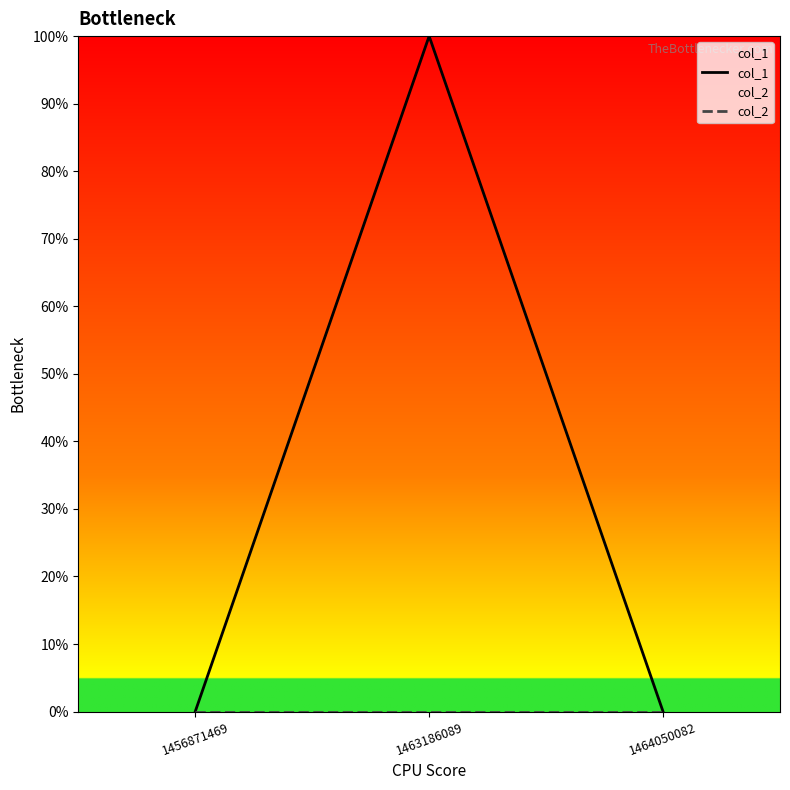

Reading right to left, list all the values displayed in this chart.

col_1: 0	1	0
col_2: 0	0	0